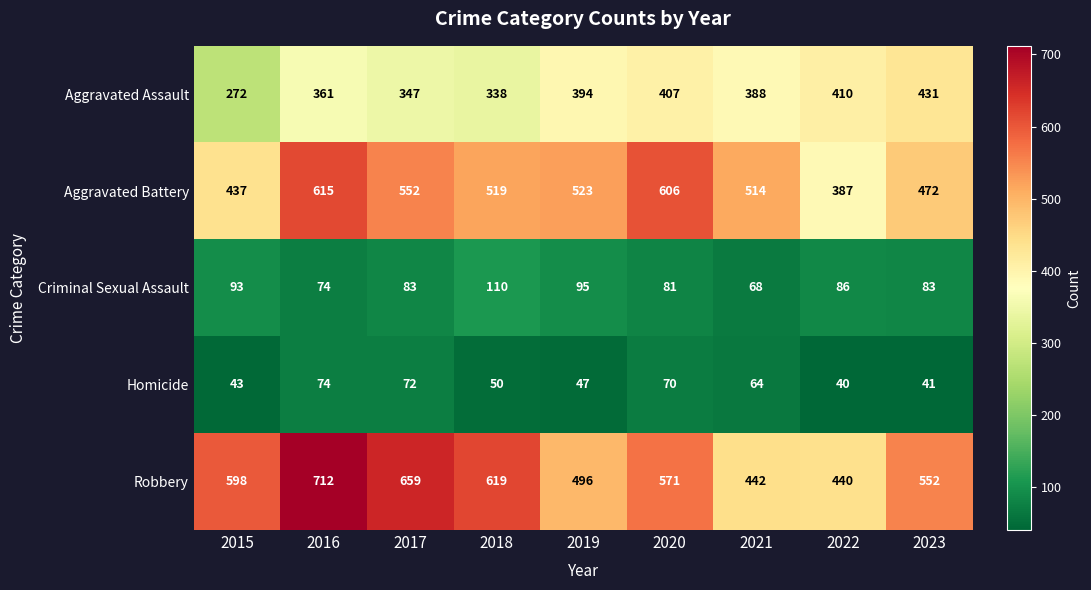

Which series has the largest total across all categories?

Robbery